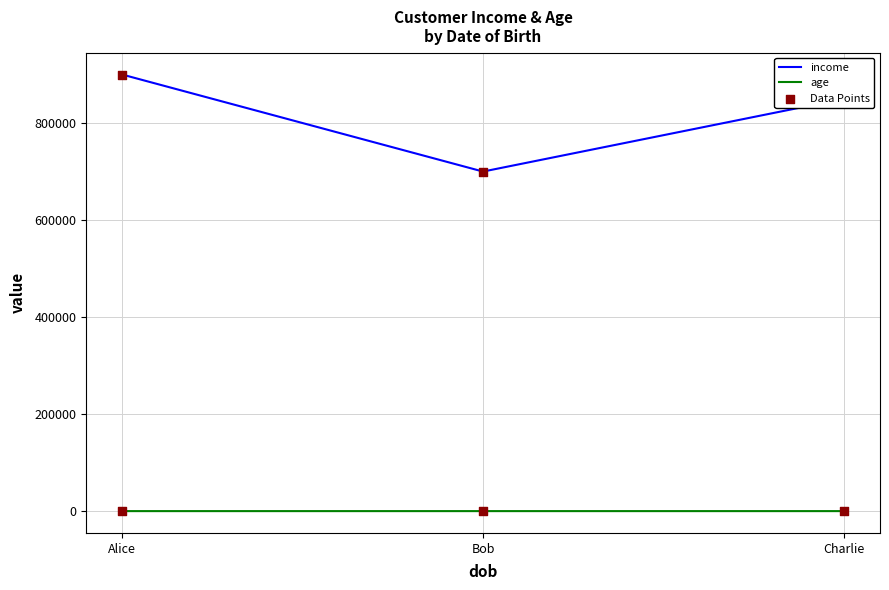

What is the sum of all age values?

108